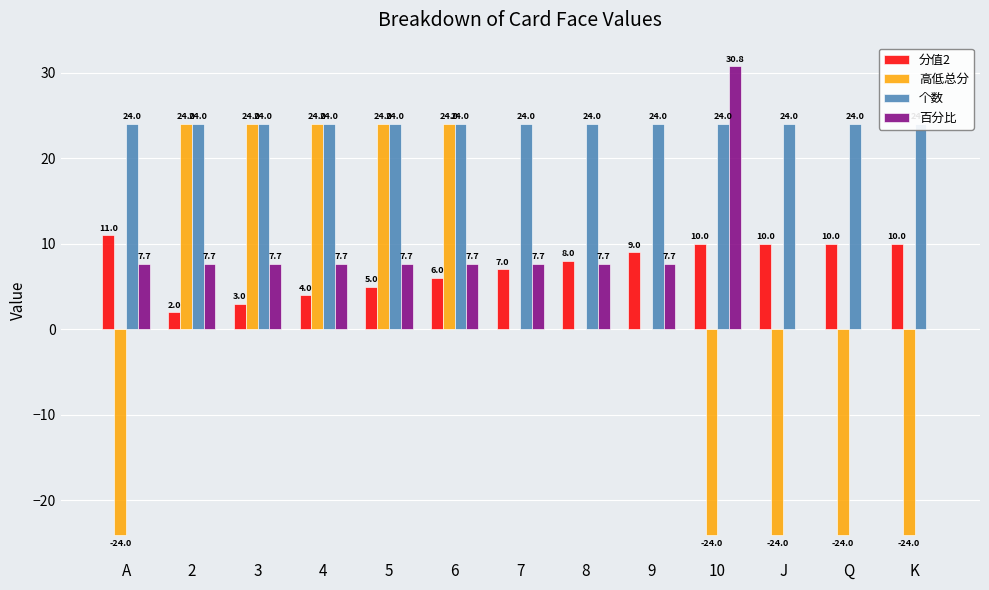

How many bars are there in each group?

4